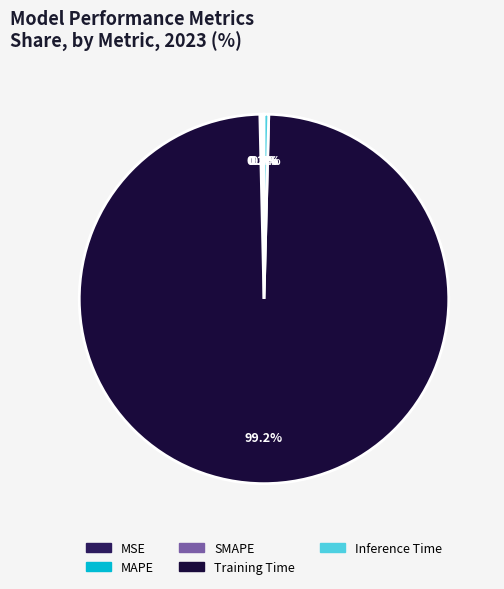

Does Training Time account for over 50% of the chart?

Yes